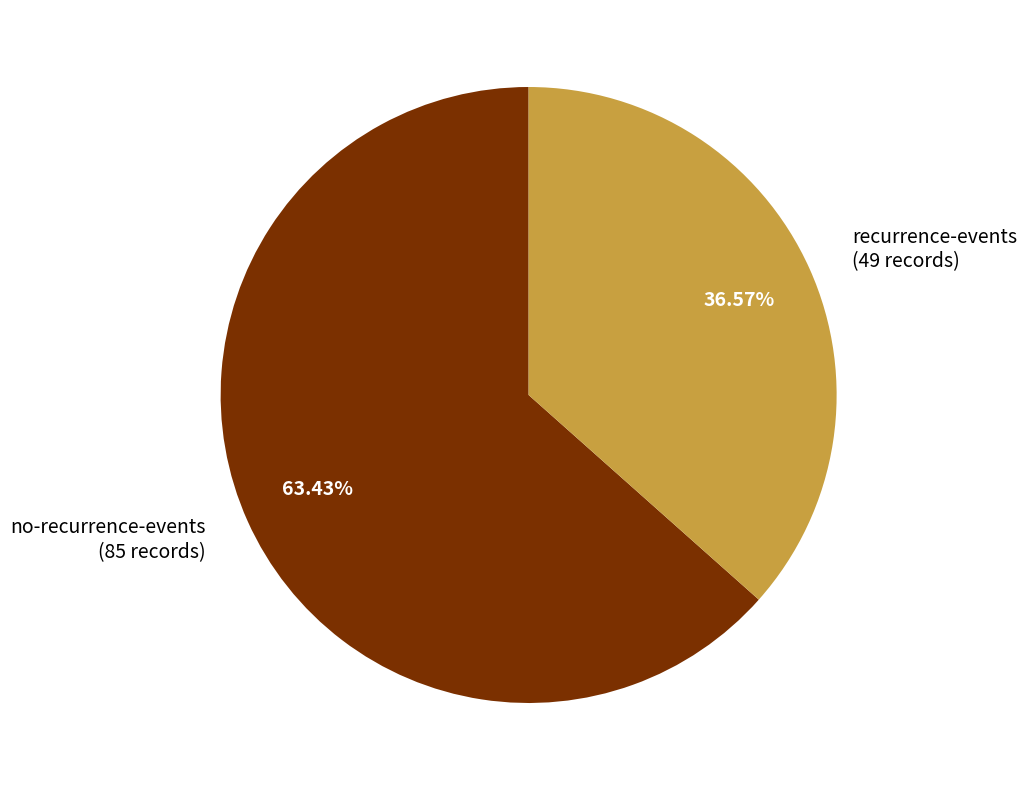

What percentage is NOT represented by no-recurrence-events?

36.6%